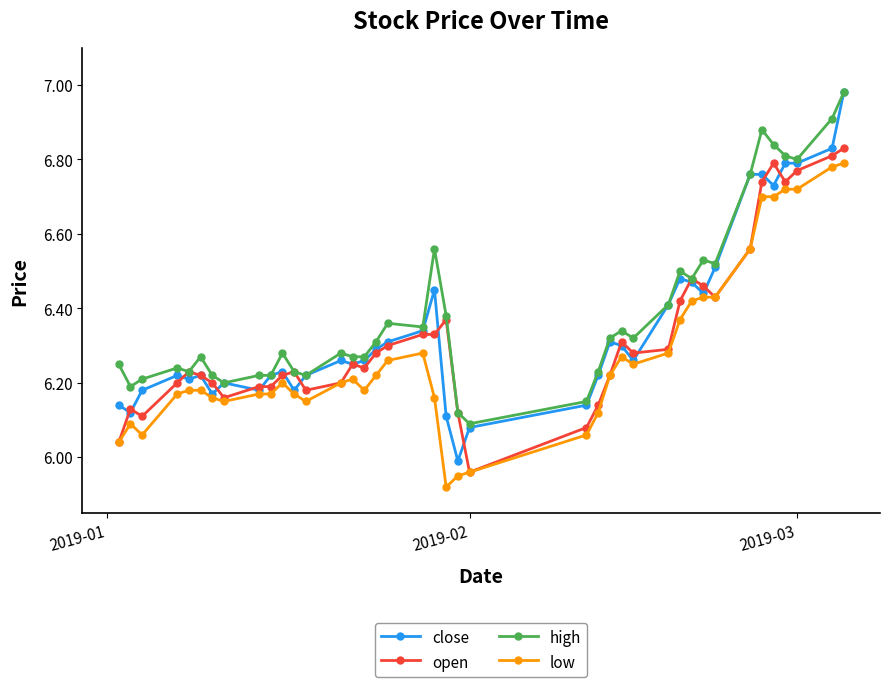

True or false: high has more than 1 points higher than both neighbors.

True